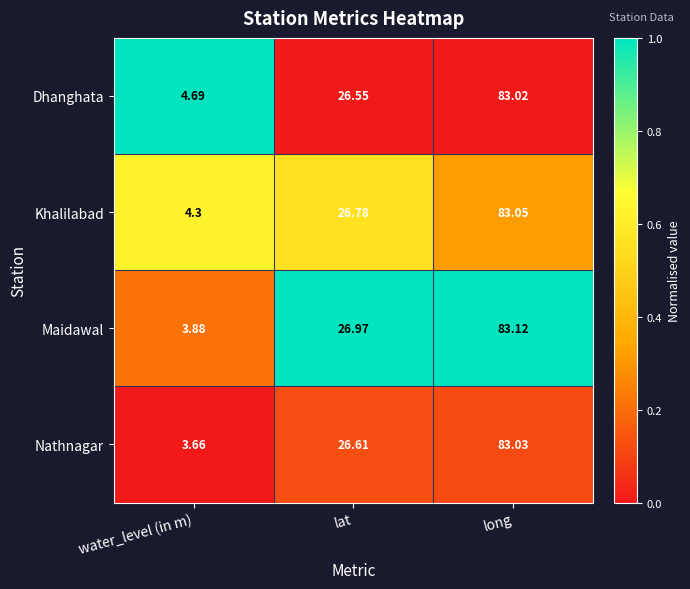

At which label does Khalilabad first exceed 26?

lat